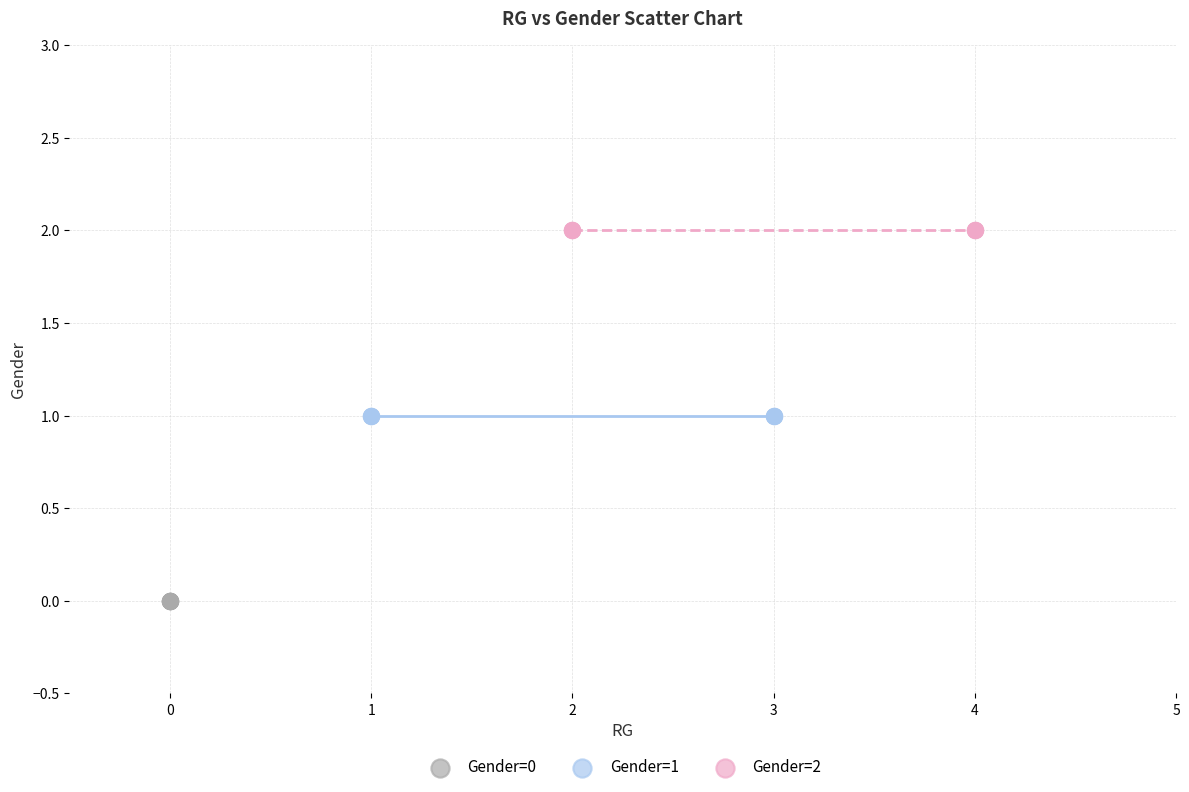

What are all the series names shown in the legend?

Gender=0, Gender=1, Gender=2